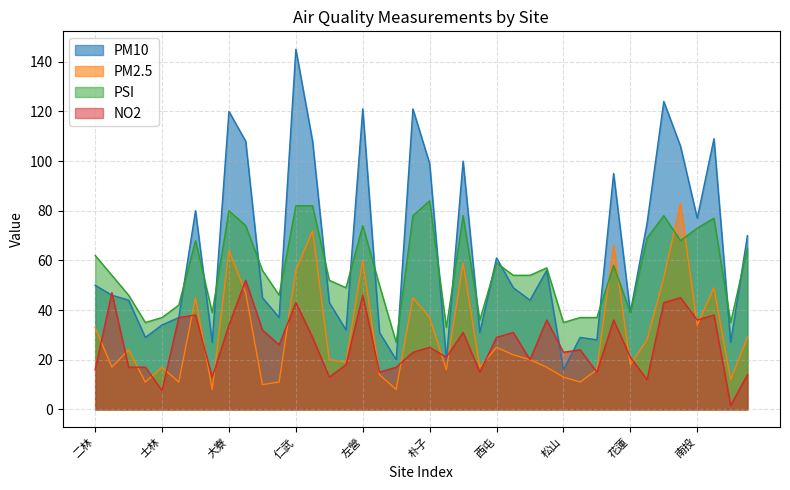

At which category does PM2.5 reach its first local peak?

三義